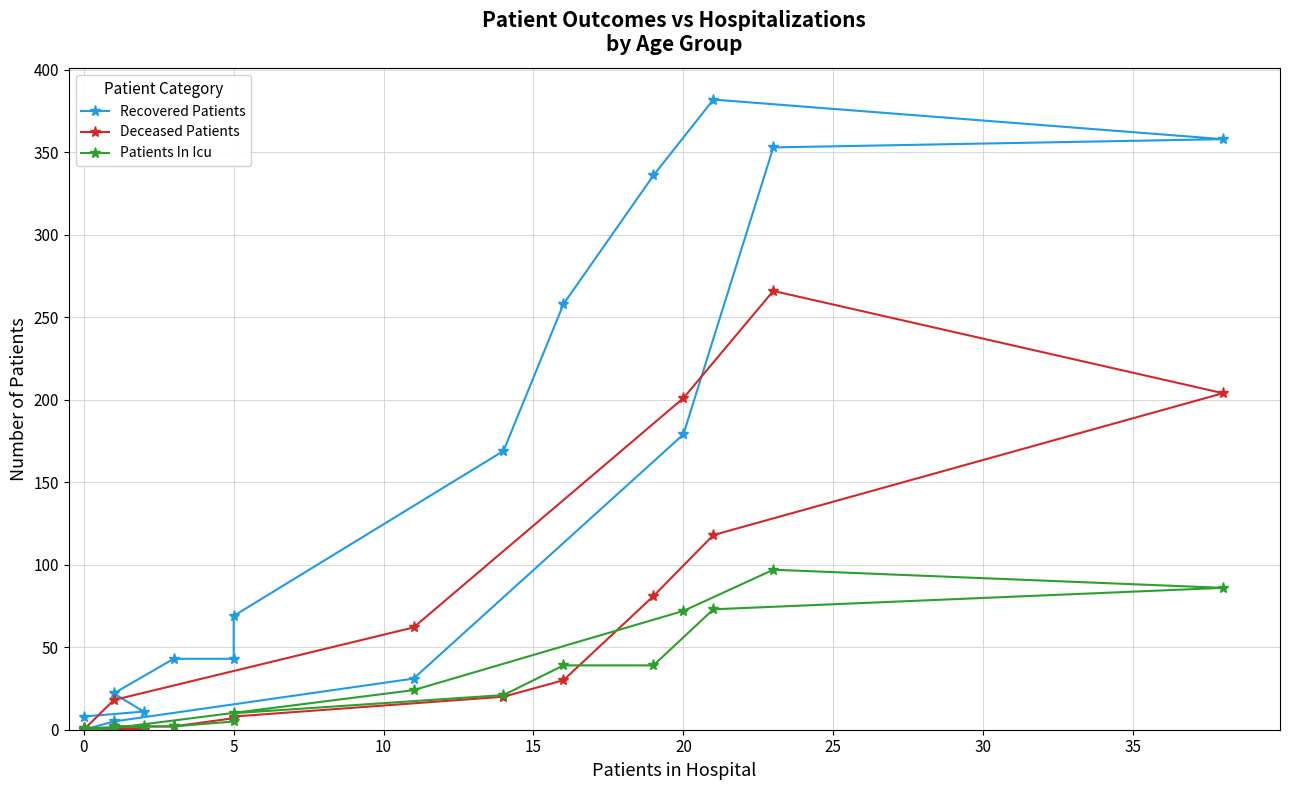

Rank the series at 5 from lowest to highest value.

Deceased Patients, Patients In Icu, Recovered Patients